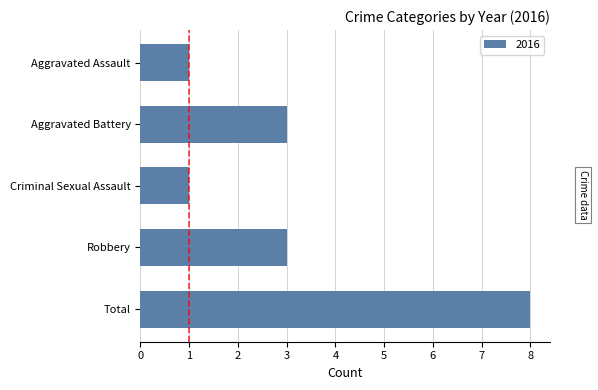

Is it true that the value at Robbery is 2?

False